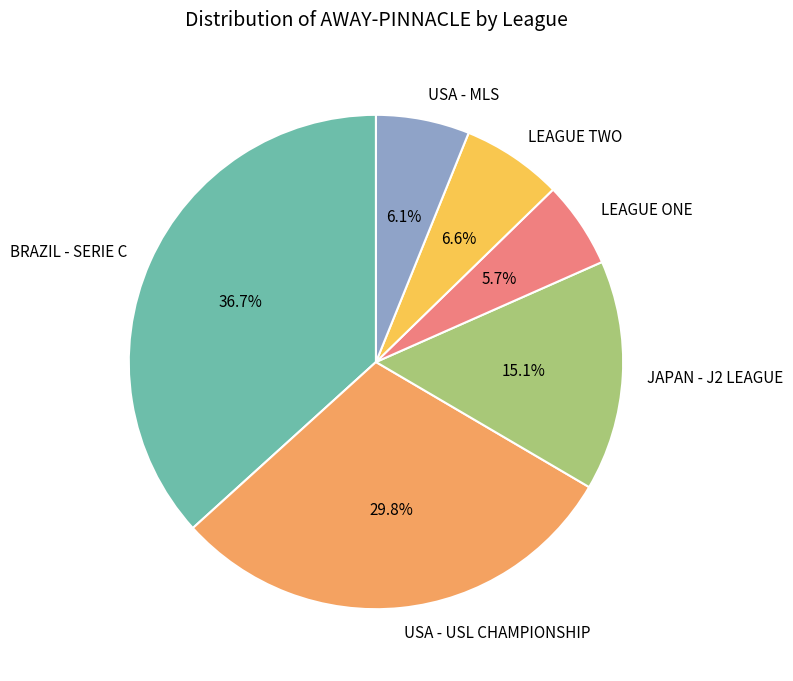

Does BRAZIL - SERIE C represent more than half of the total?

No